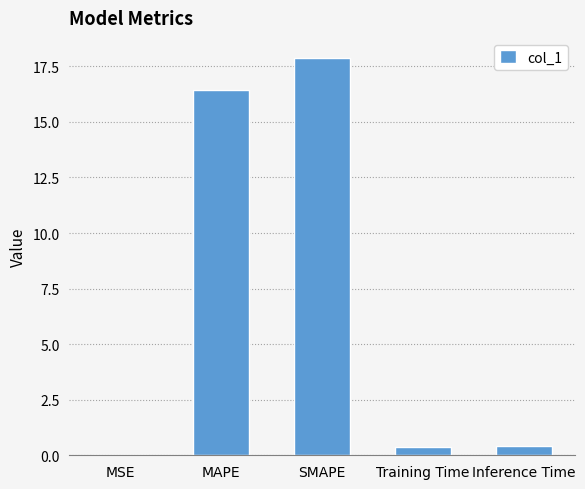

What is the sum of all values?

35.1